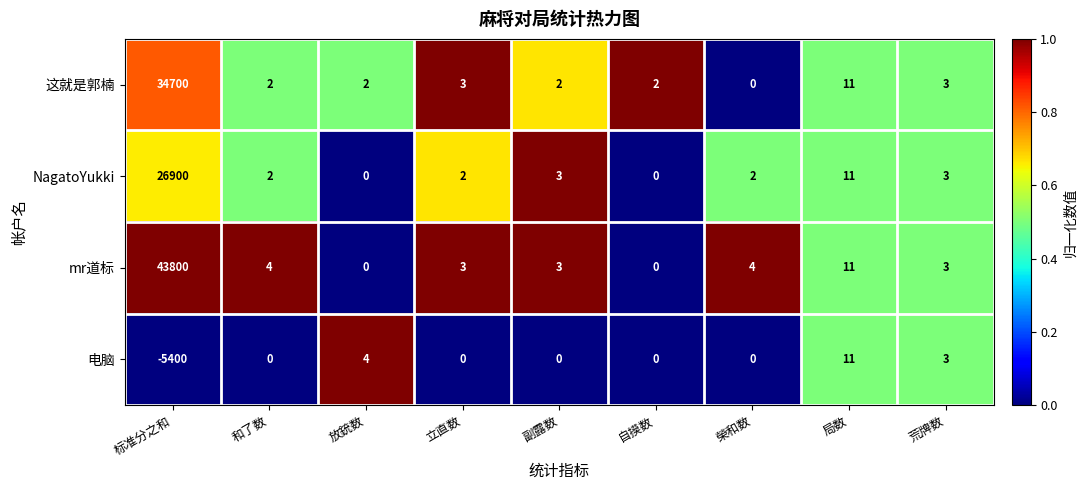

The value of 电脑 at 榮和数 is 0. True or false?

True